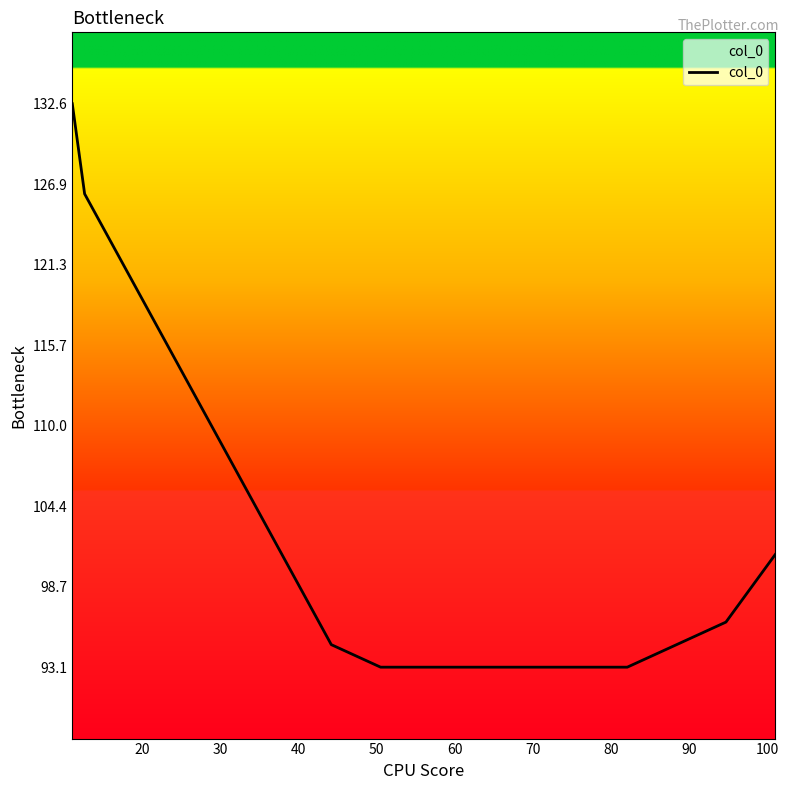

What is the difference between the maximum and minimum values?

39.5